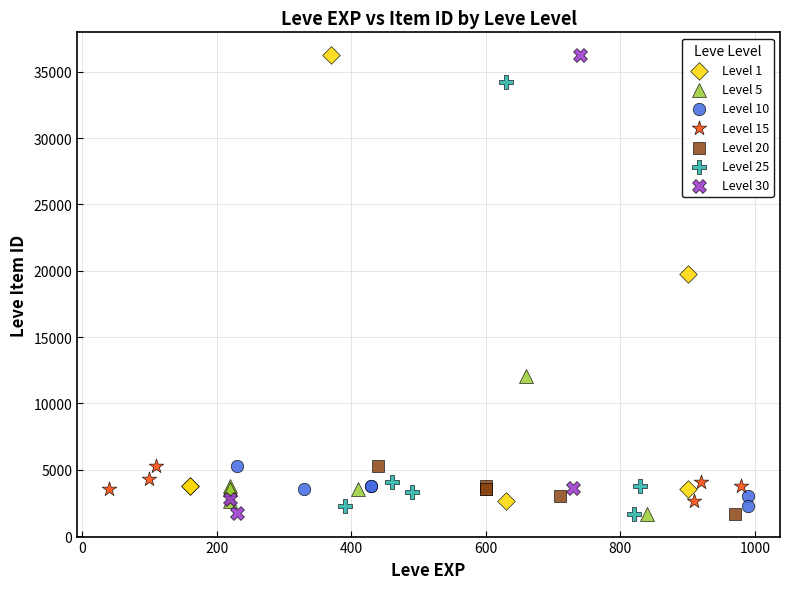

Which series has the widest spread of Y values?

Level 30